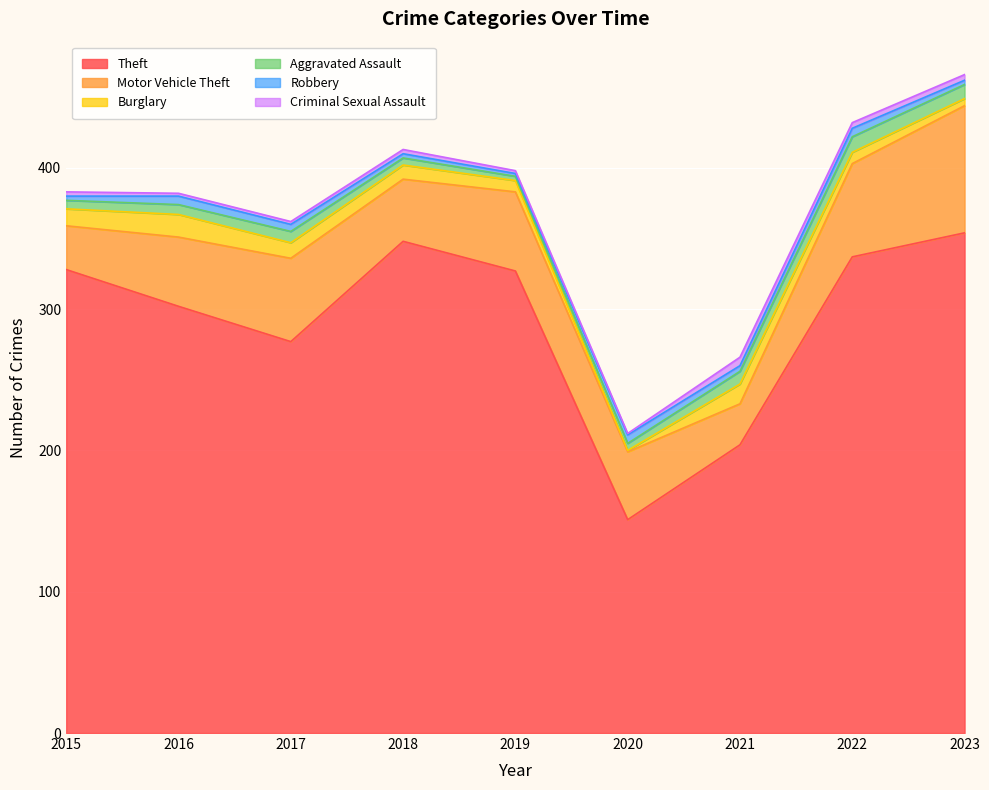

Where does the Motor Vehicle Theft series first go above 49?

2017